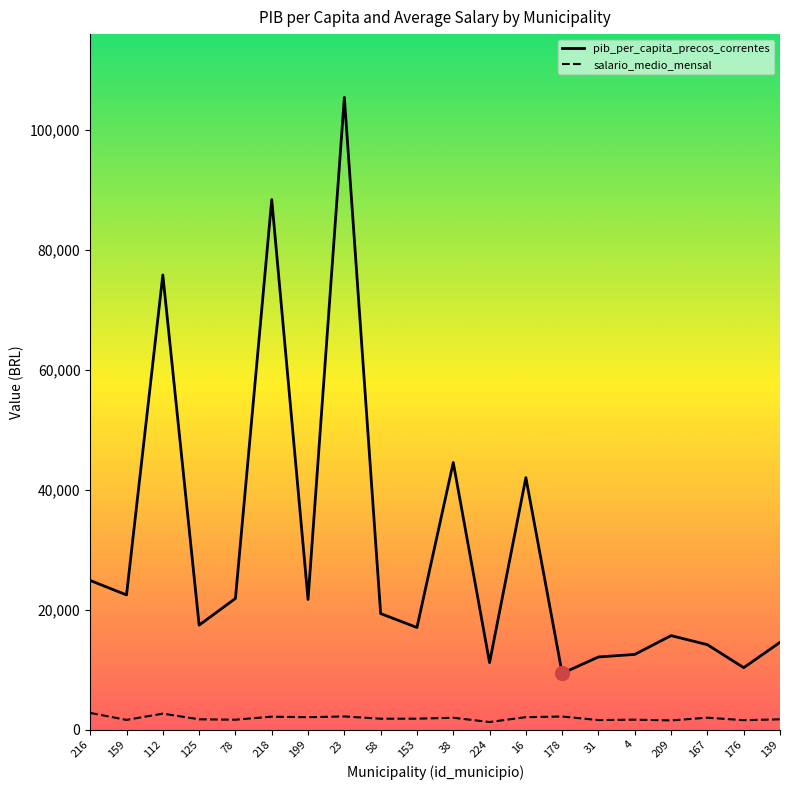

What is the label of the 15th point from the right?

218